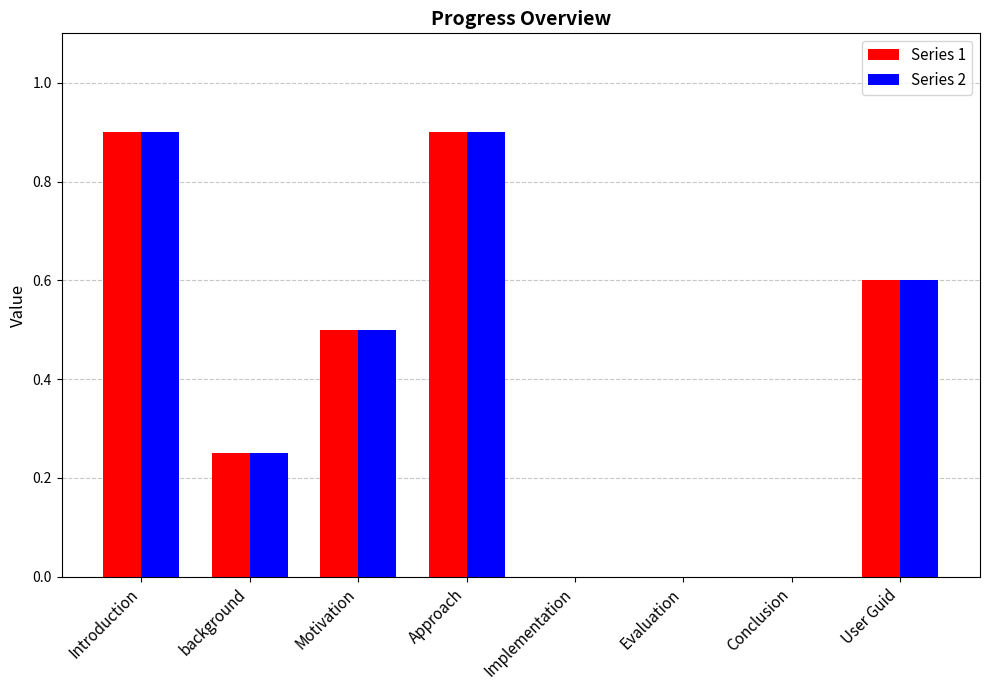

Is the value of Series 1 at background greater than the value of Series 2 at Approach?

No